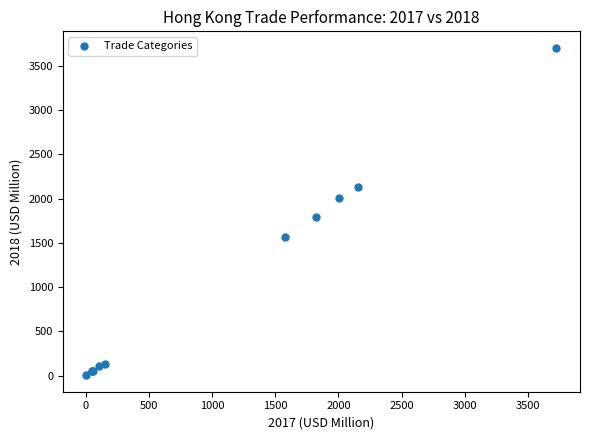

What Y value in the scatter plot is closest to 1854?

1794.8